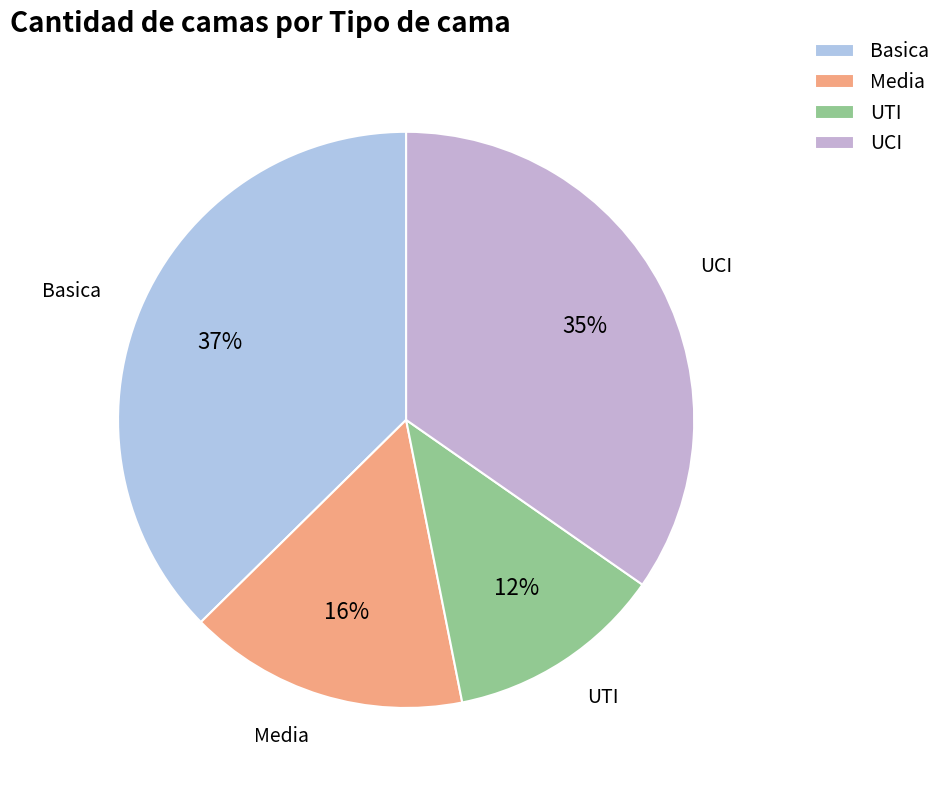

To the nearest percent, what percentage of the pie is Basica?

37%